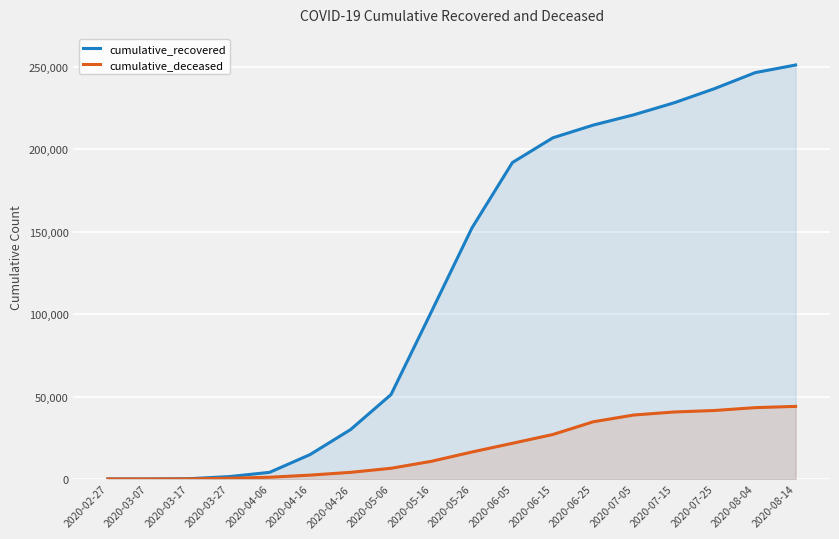

The cumulative_deceased series shows 75450 at 2020-08-04. True or false?

False